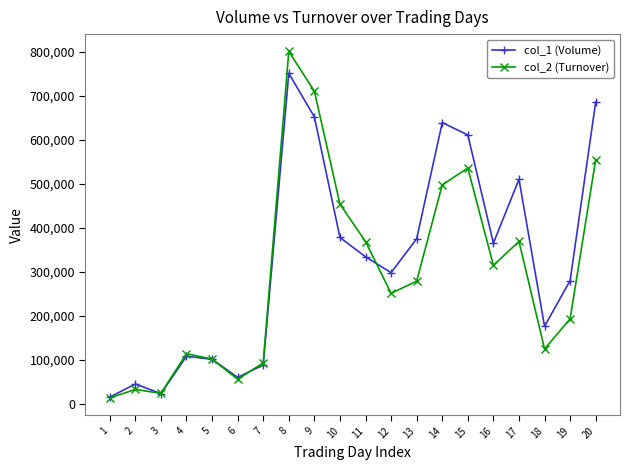

How many interior local valleys does the col_2 (Turnover) series have?

5